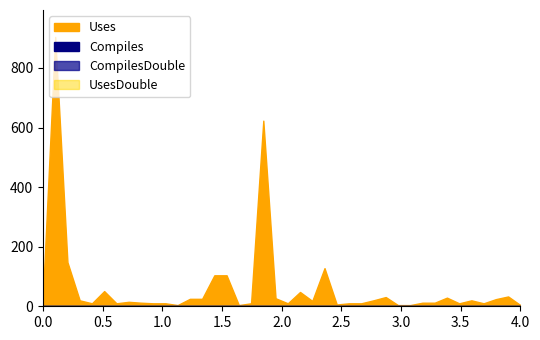

Reading left to right, list all the values displayed in this chart.

Uses: 38	904	148	20	10	51	10	15	12	10	10	4	25	25	104	104	4	10	623	27	10	48	18	128	6	10	10	20	31	4	4	12	12	29	10	20	10	24	33	4
Compiles: 0	0	0	0	0	0	0	0	0	0	0	0	0	0	0	0	0	0	0	0	0	0	0	0	0	0	0	0	0	0	0	0	0	0	0	0	0	0	0	0
CompilesDouble: 0	0	0	0	0	0	0	0	0	0	0	0	0	0	0	0	0	0	0	0	0	0	0	0	0	0	0	0	0	0	0	0	0	0	0	0	0	0	0	0
UsesDouble: 0	0	0	0	0	0	0	0	0	0	0	0	0	0	0	0	0	0	0	0	0	0	0	0	0	0	0	0	0	0	0	0	0	0	0	0	0	0	0	0